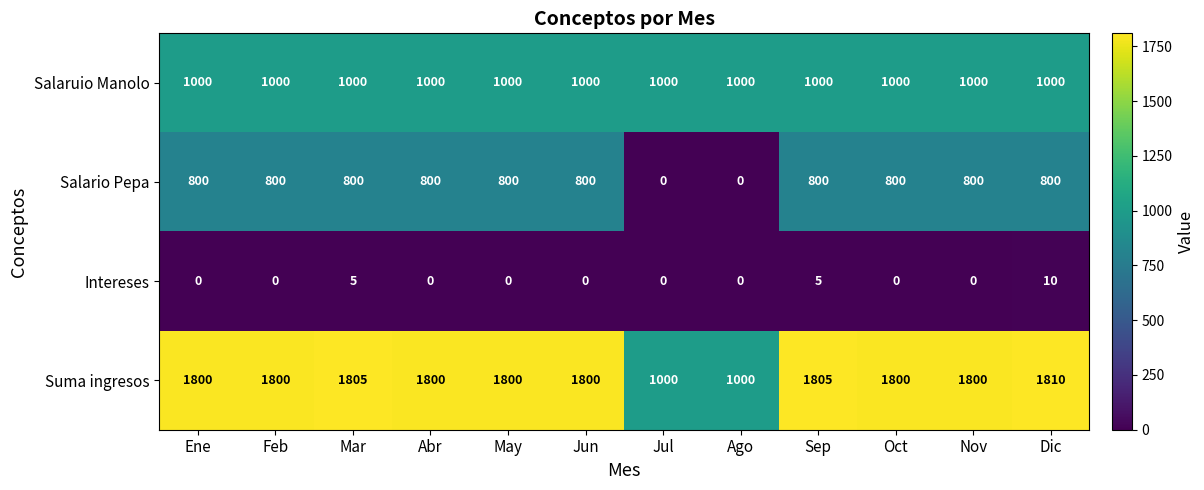

What is the maximum value shown in the chart?

1810